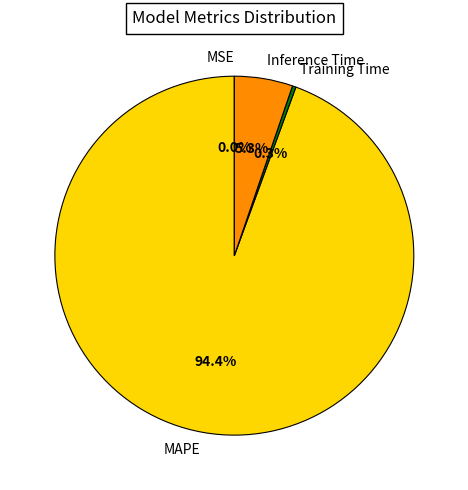

Which has a higher value, MAPE or Inference Time?

MAPE